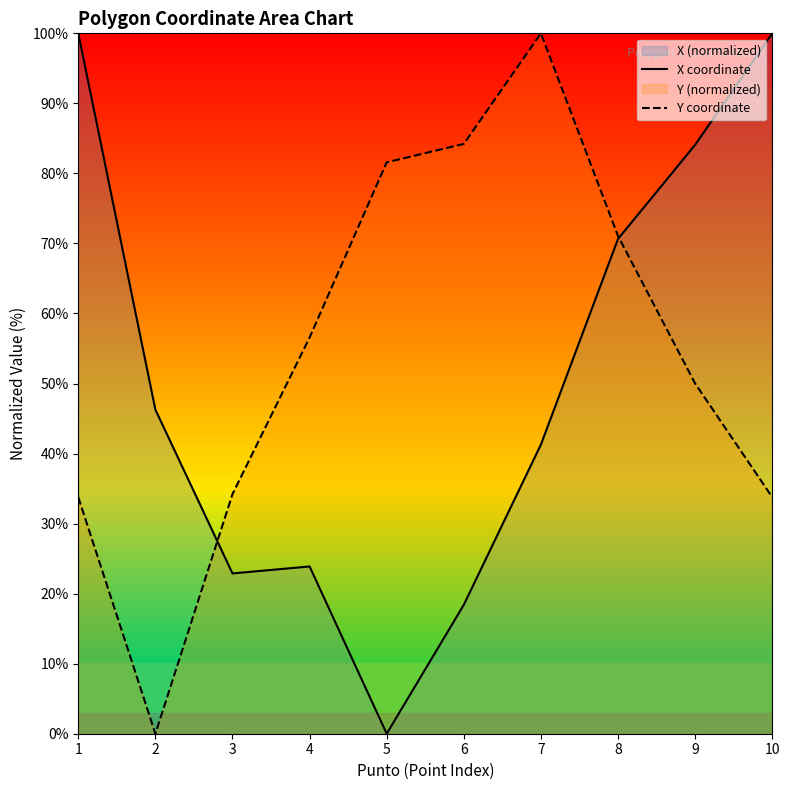

What is the maximum value shown in the chart?

100.0